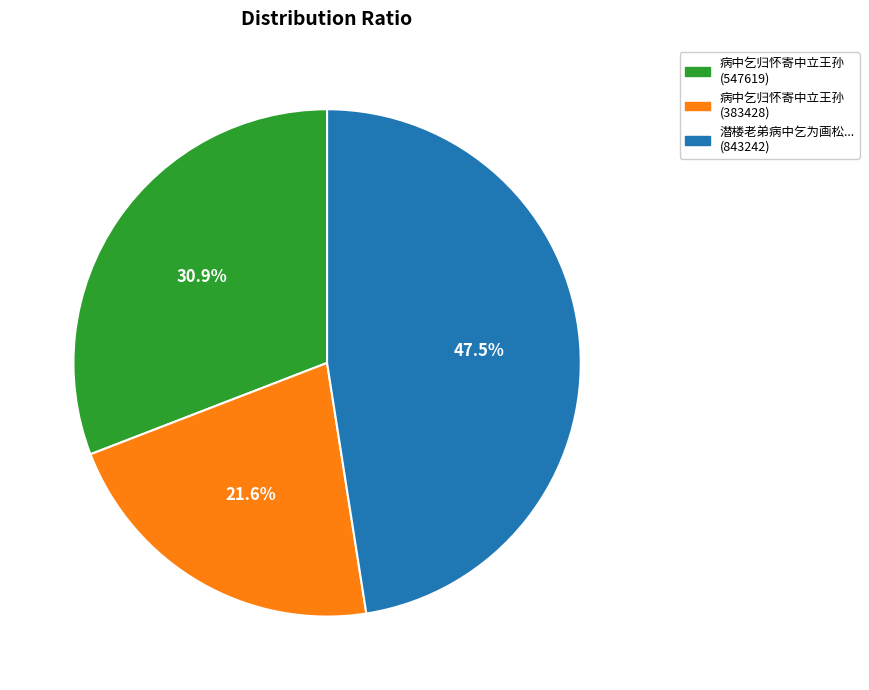

Rank the categories by value from lowest to highest.

病中乞归怀寄中立王孙 (383428), 病中乞归怀寄中立王孙 (547619), 潜楼老弟病中乞为画松... (843242)